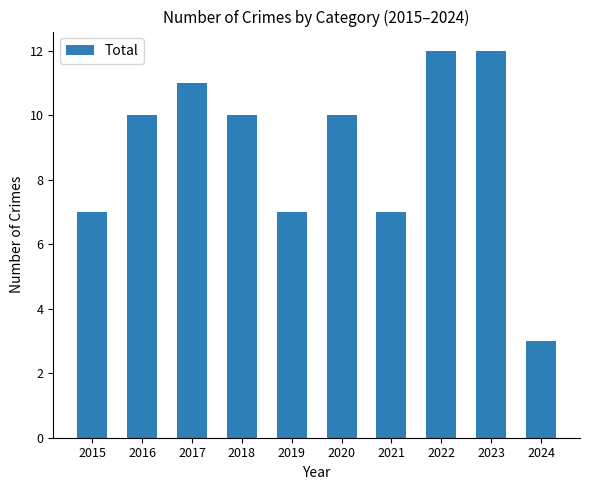

What is the minimum value shown in the chart?

3